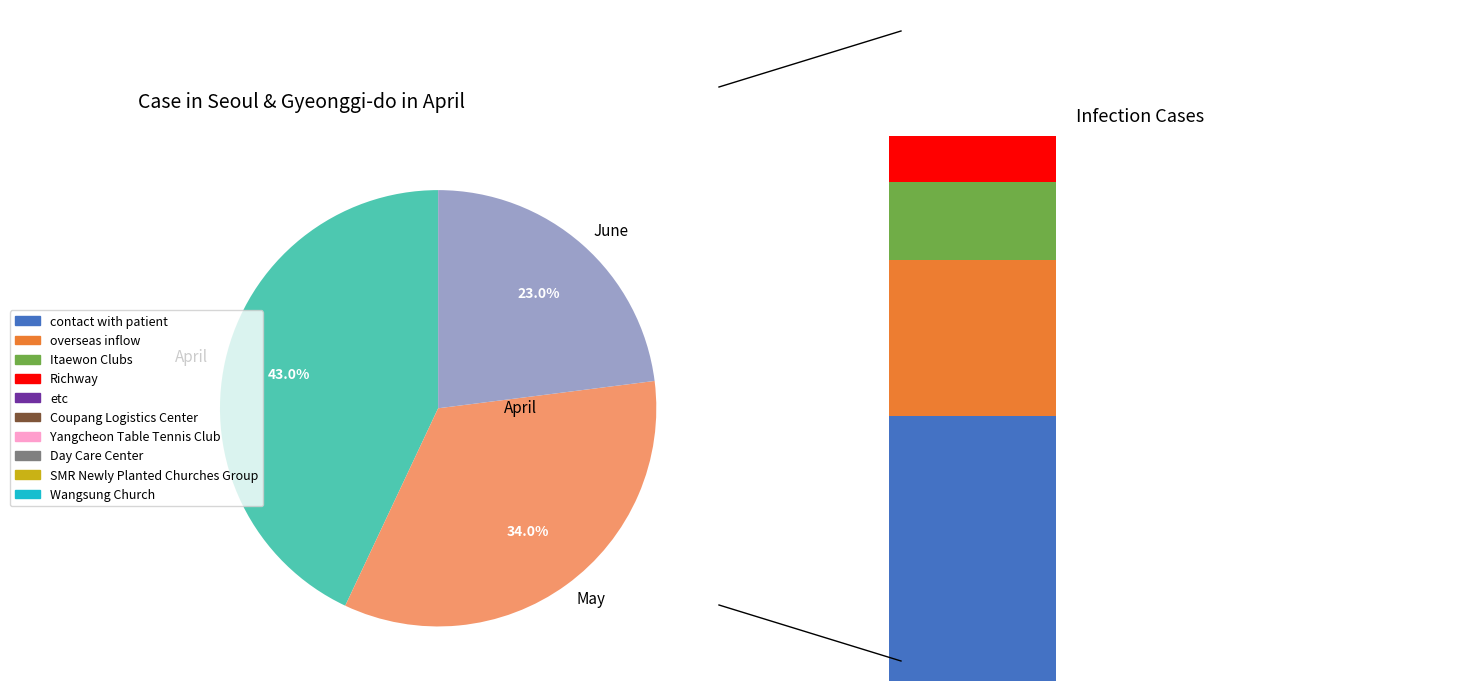

Does 2 represent more than half of the total?

No